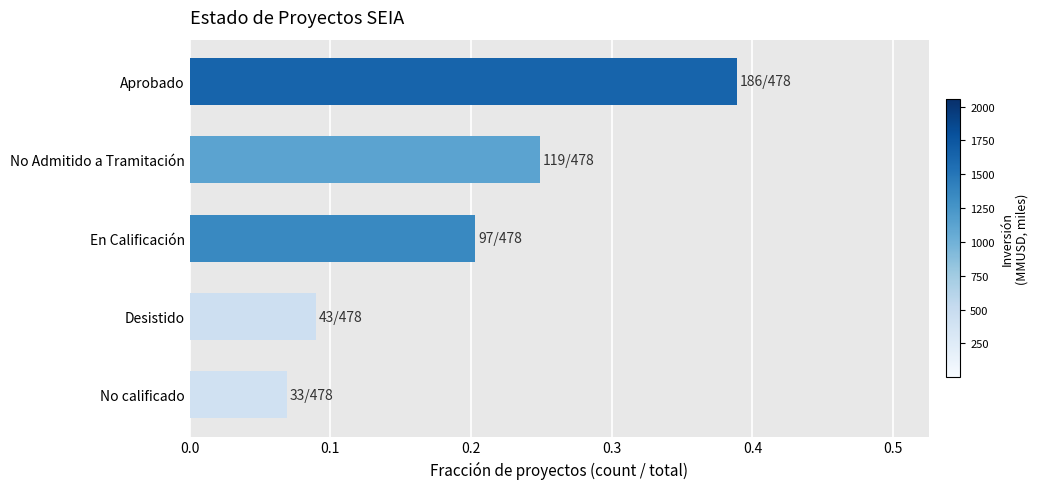

What position from the bottom is Aprobado?

5